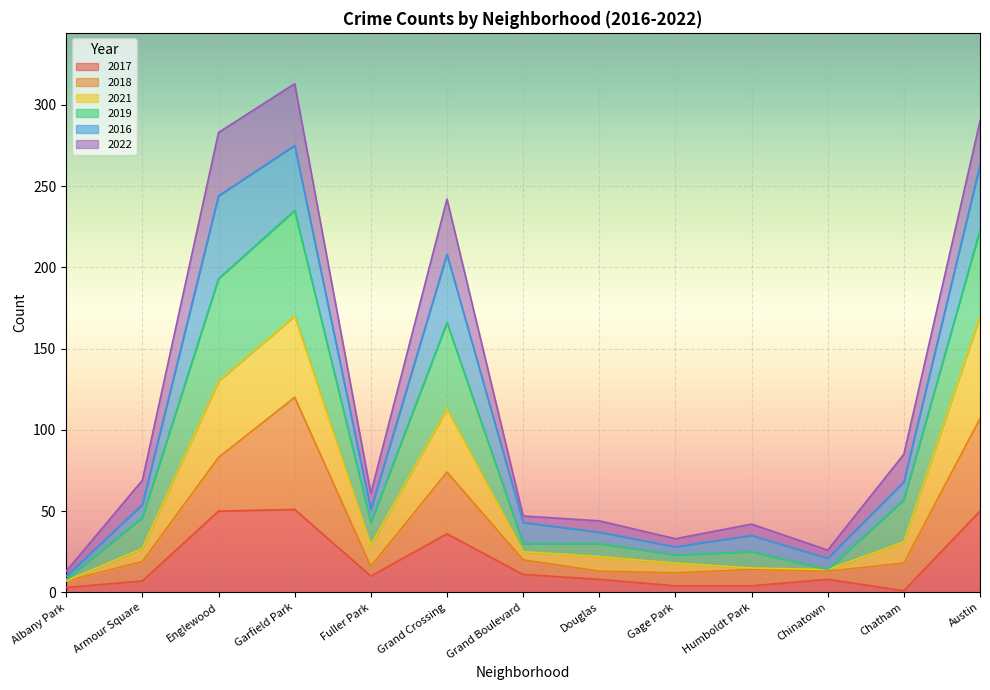

What is the total value across all series at Austin?

290